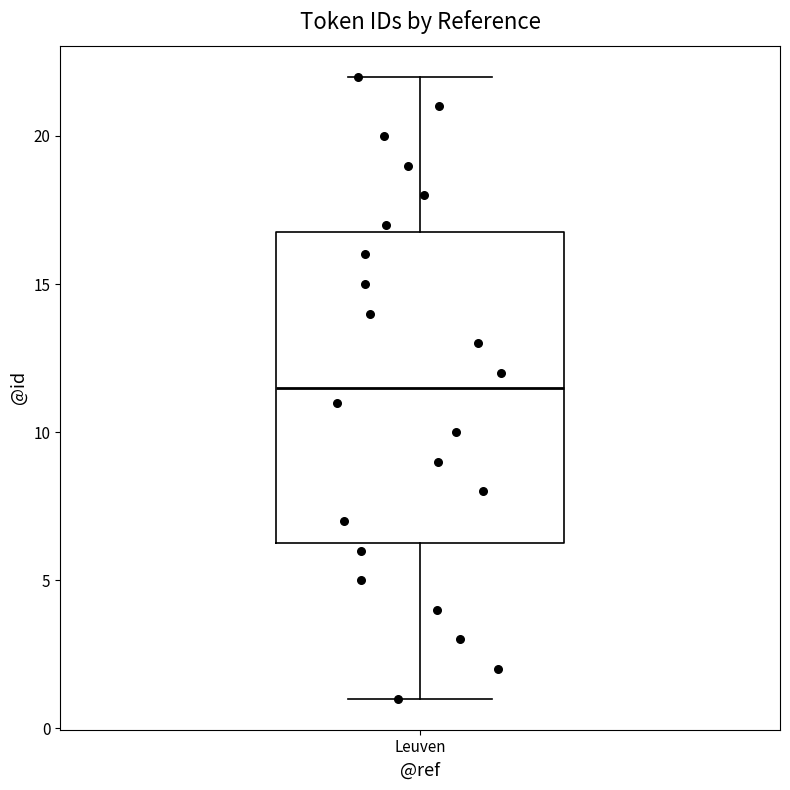

Where does the lower whisker of the box for Leuven end on the y-axis? The values are not printed on the chart, so give them approximately, as read against the axis.

1.0